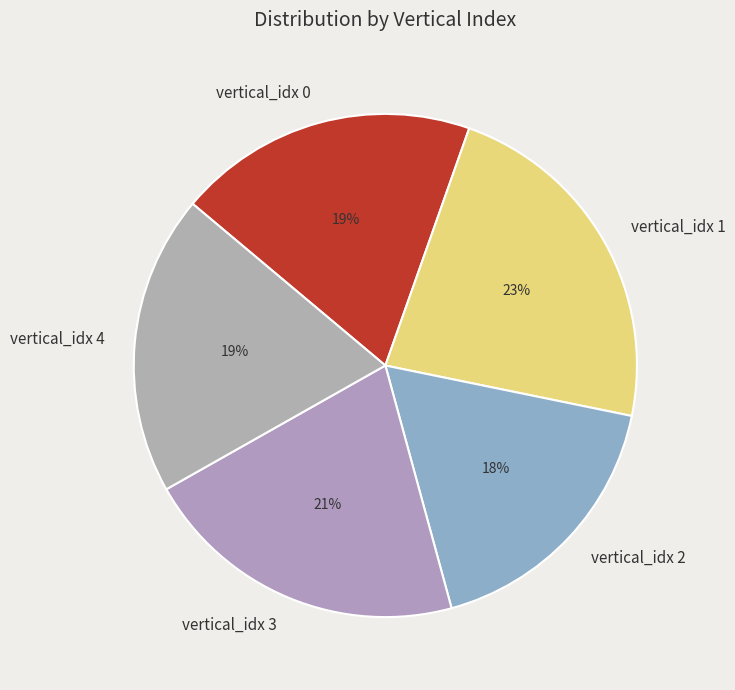

Is it true that vertical_idx 4 is 19% of the pie?

True